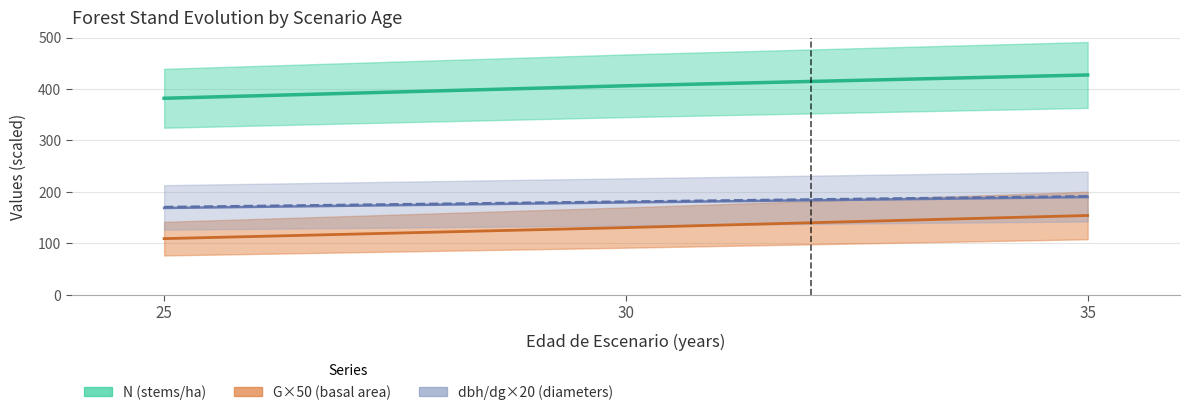

Reading left to right, list all the values displayed in this chart.

N (stems/ha): 382.0	406.2	427.3
G×50 (basal area): 109.0	130.5	154.0
dbh_medio×20: 168.6	179.4	189.8
dg×20: 170.4	181.0	191.4